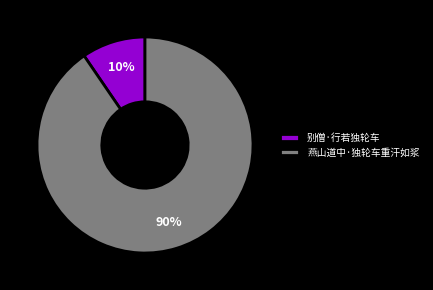

To the nearest percent, what is the combined percentage of 燕山道中·独轮车重汗如浆 and 别僧·行若独轮车?

100%